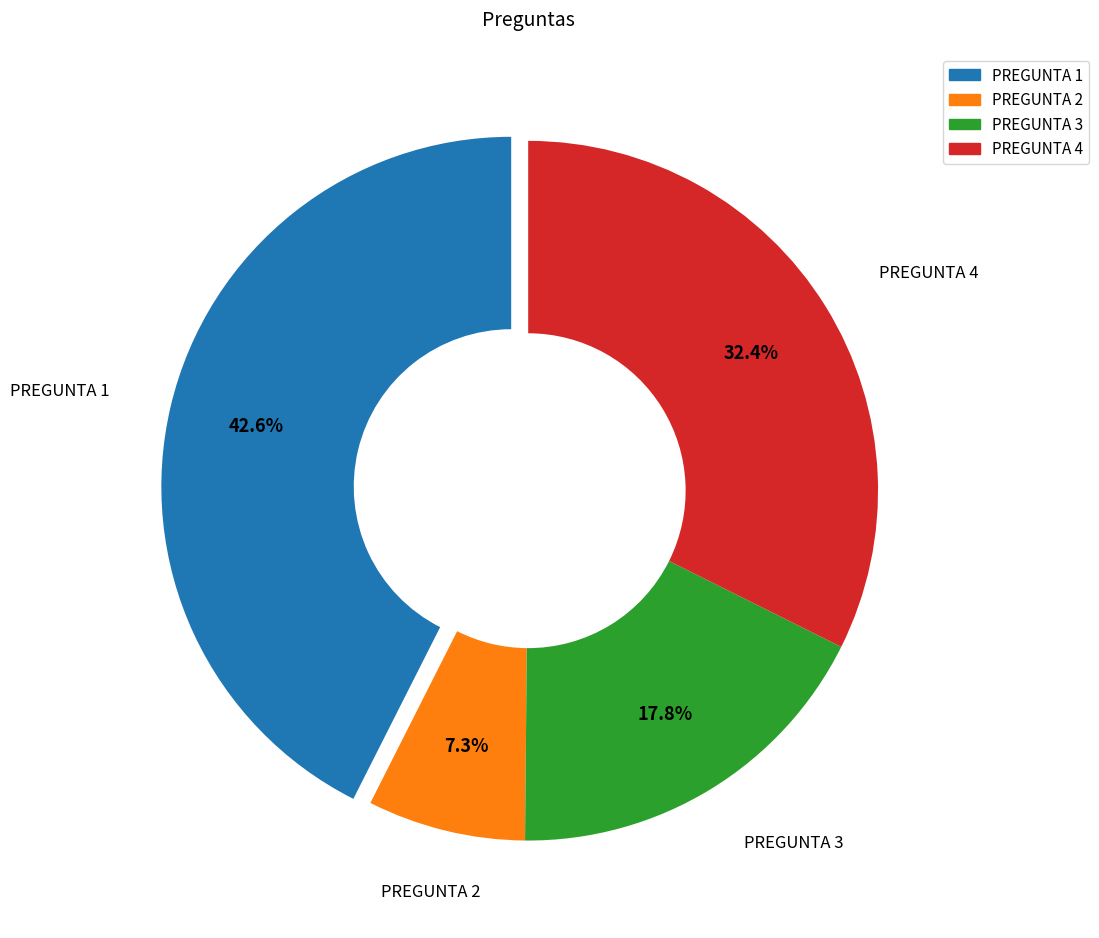

Rank the categories by value from highest to lowest.

PREGUNTA 1, PREGUNTA 4, PREGUNTA 3, PREGUNTA 2